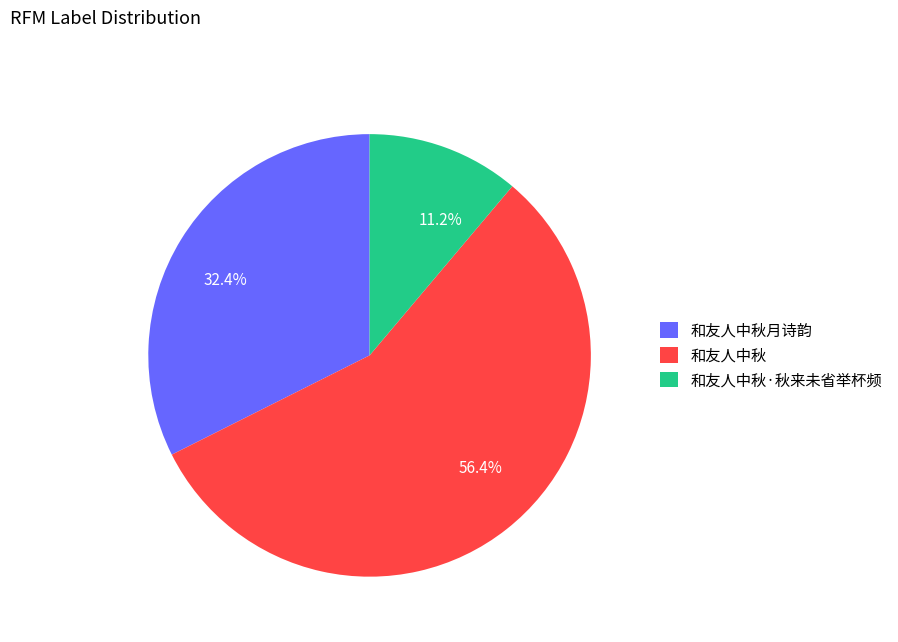

To the nearest percent, what portion does 和友人中秋·秋来未省举杯频 represent?

11%